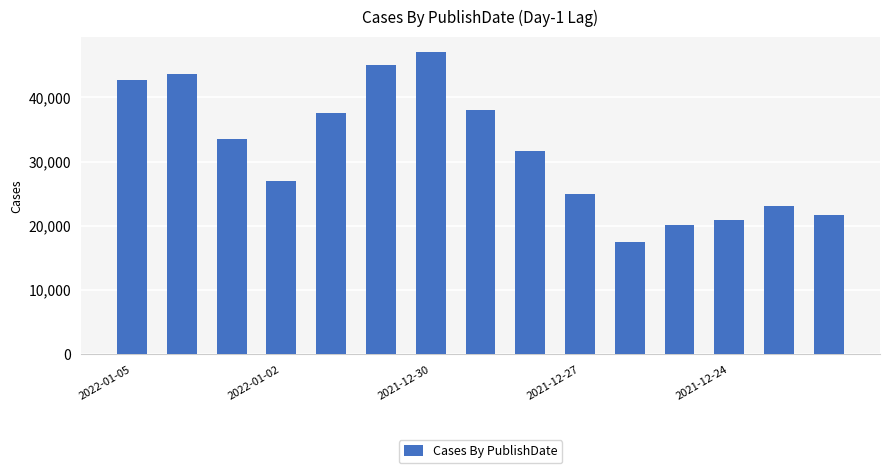

What is the value of the 15th bar from the left?

21736